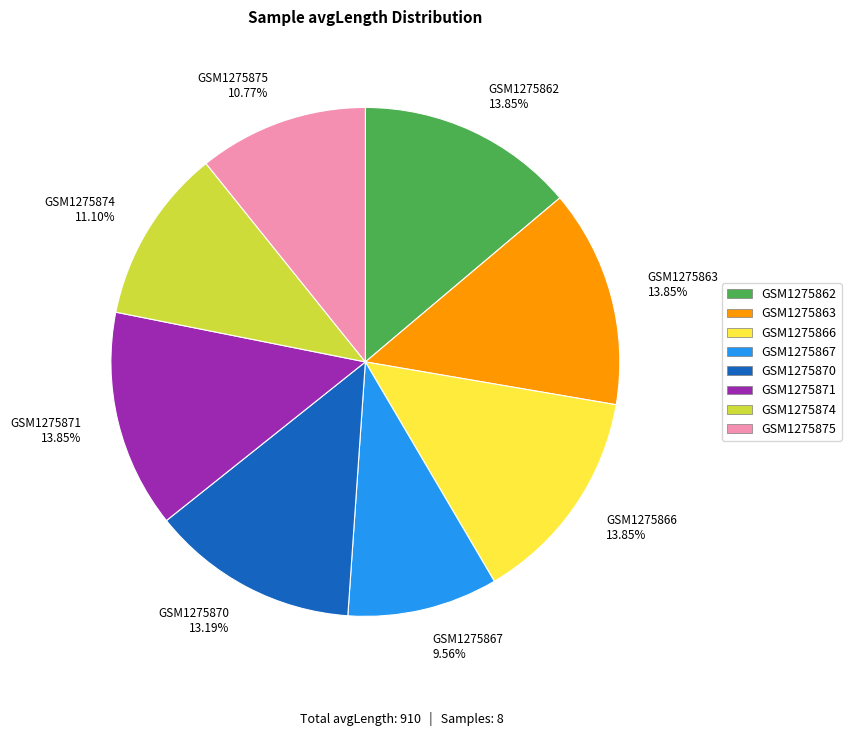

What is the smallest slice in the pie chart?

GSM1275867